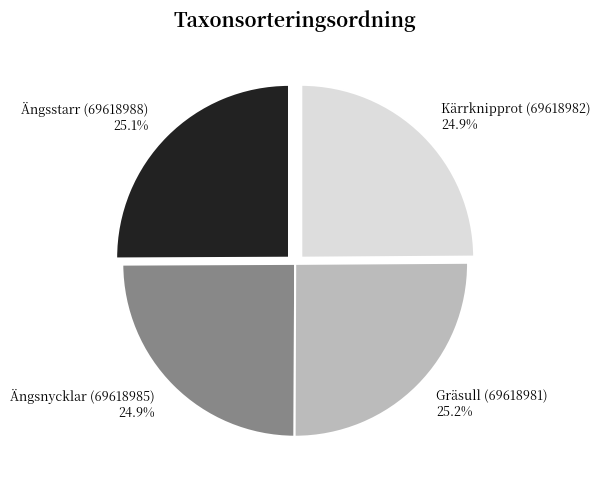

True or false: Ängsstarr (69618988) accounts for 36% of the total.

False